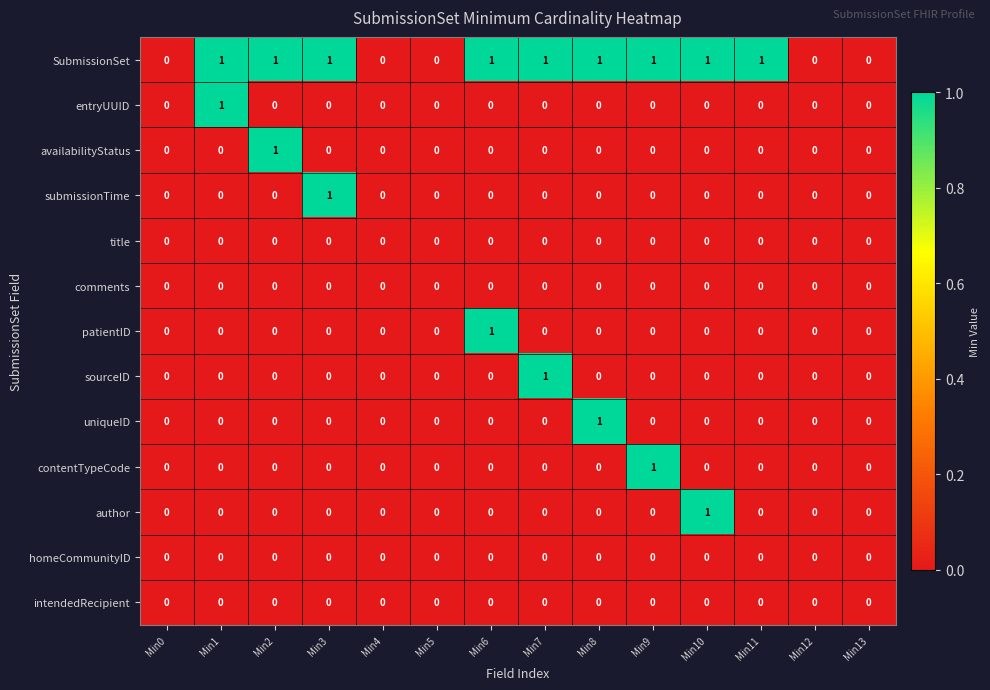

Which series has the largest total across all categories?

SubmissionSet